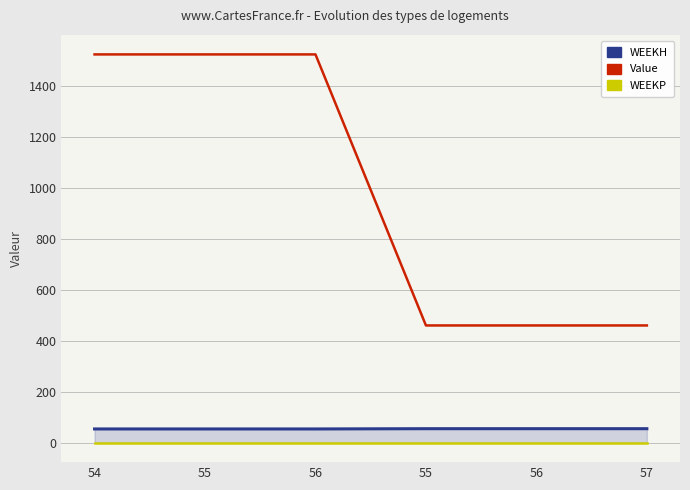

True or false: WEEKH and WEEKP intersect in this chart.

False